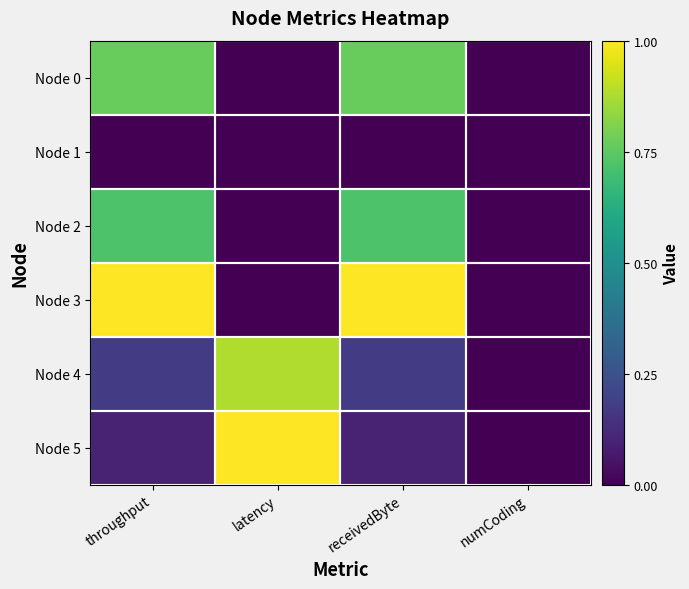

How many distinct data groups are displayed?

6